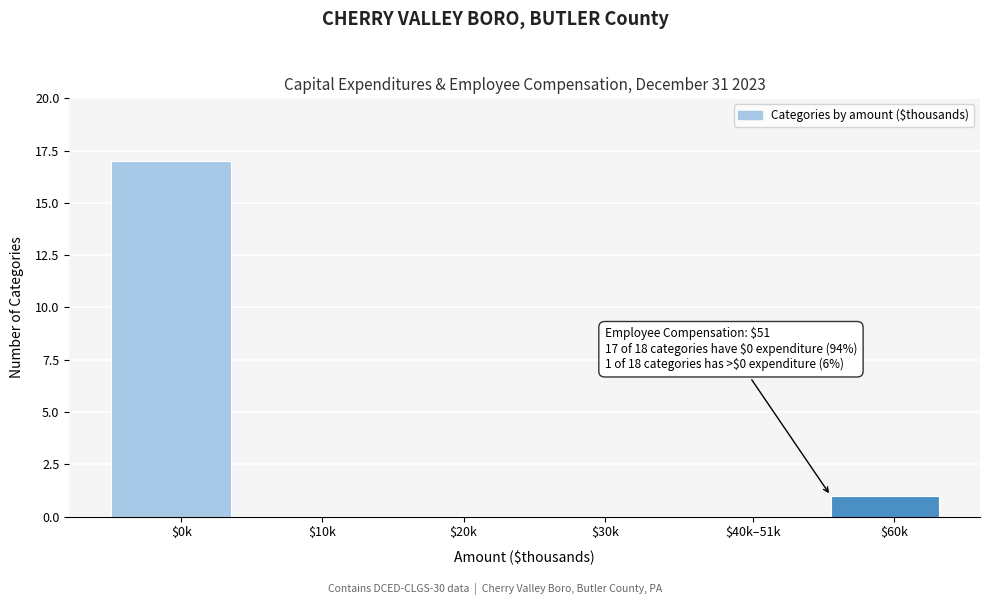

The value at $0k is 12. True or false?

False